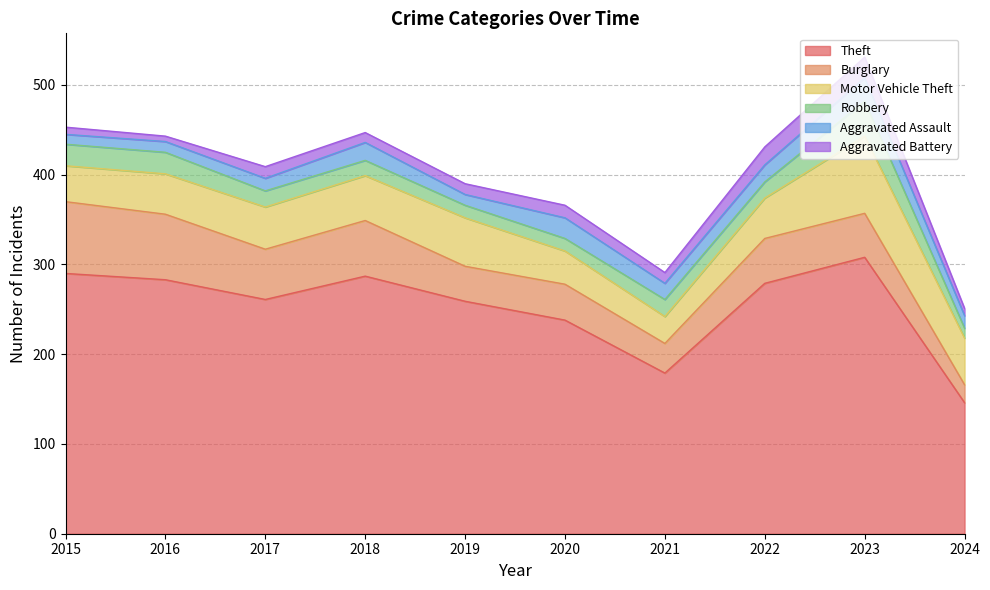

At how many categories does at least one series exceed 171?

9